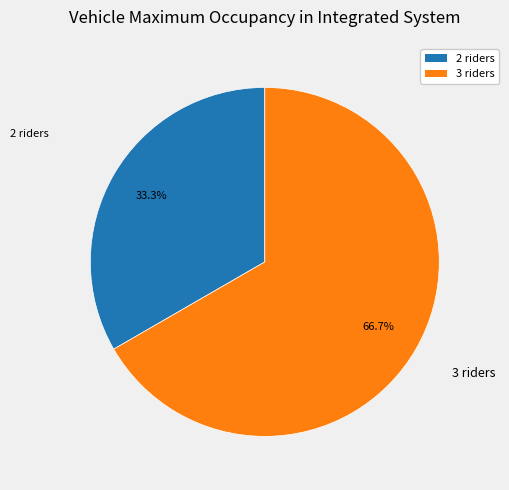

Does any single category account for the majority?

Yes